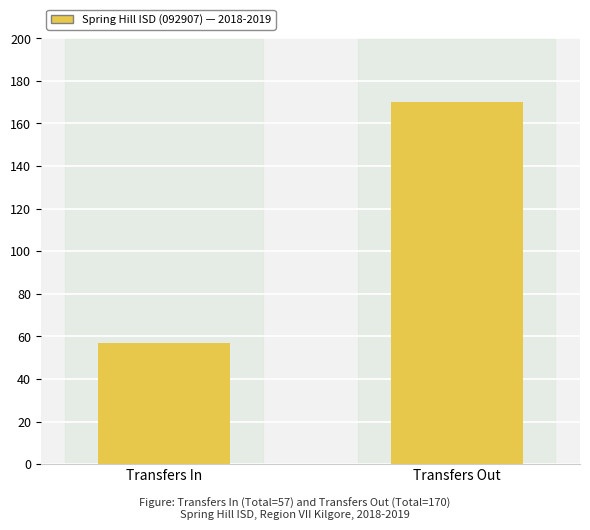

What is the sum of all values?

227